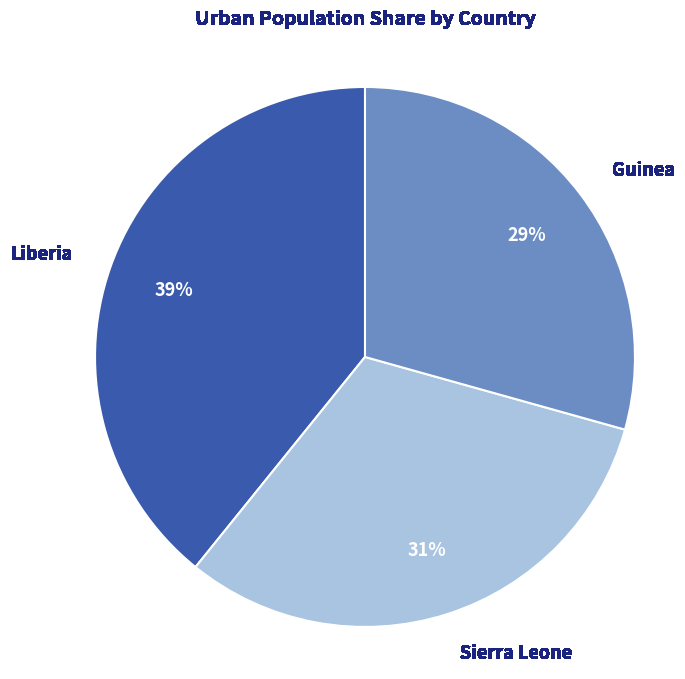

Does Liberia represent more than half of the total?

No